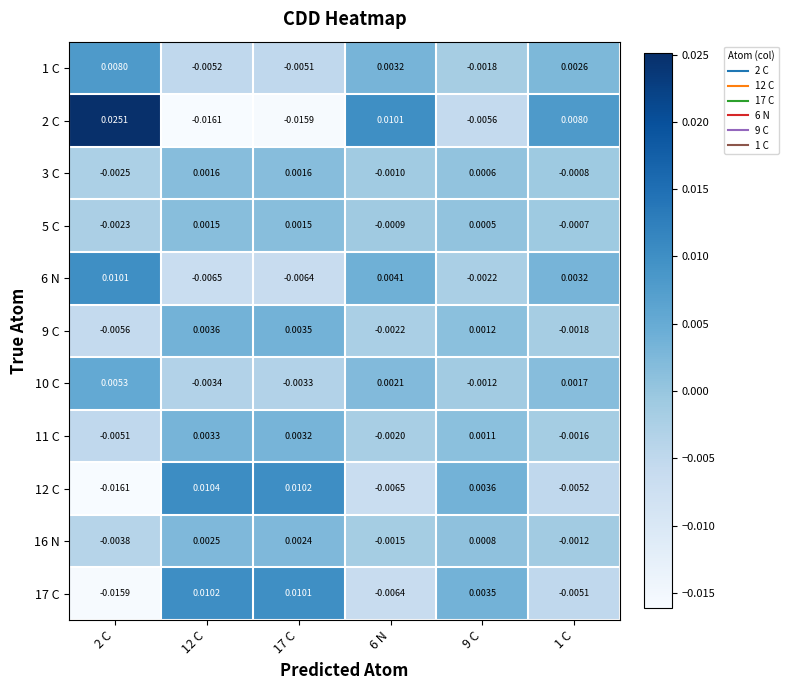

Is the value of 2 C at 1 C greater than the value of 12 C at 6 N?

Yes